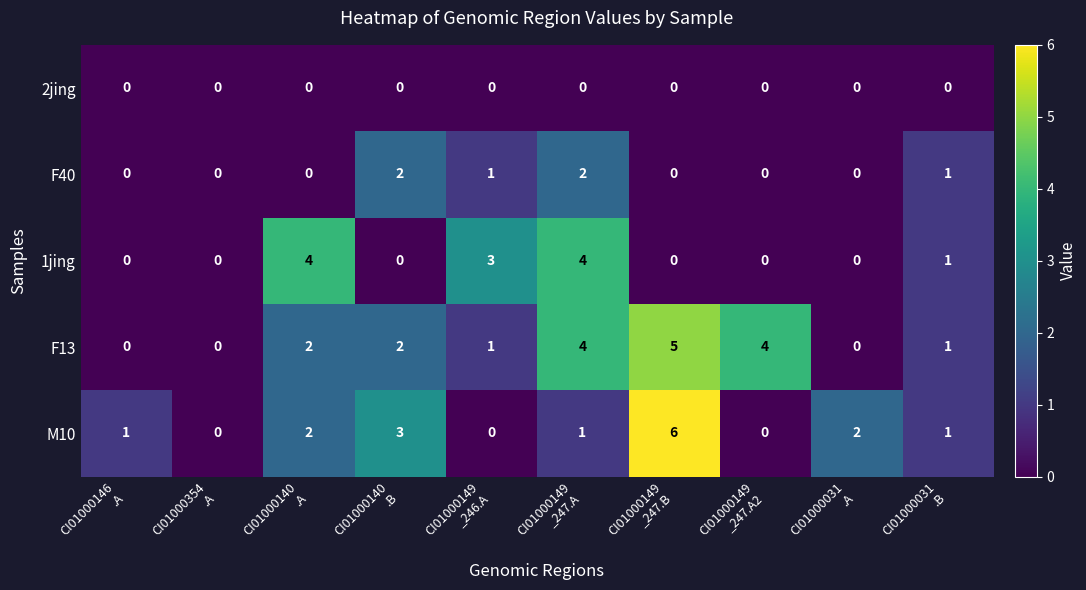

Which series has the largest total across all categories?

F13